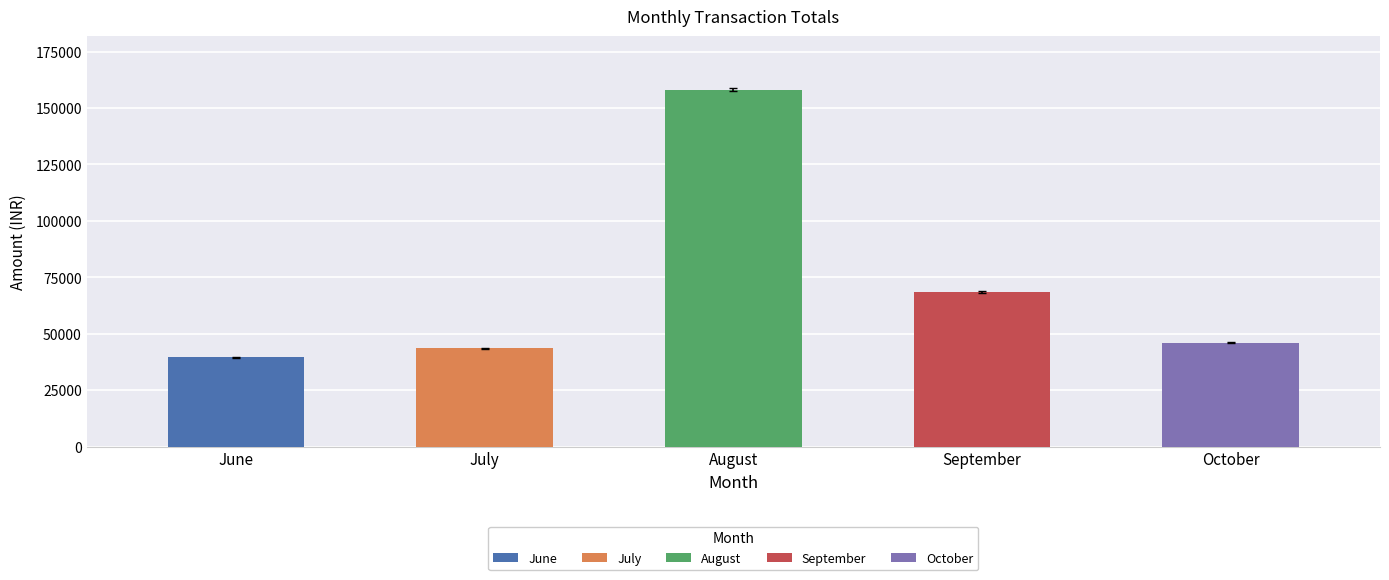

How many distinct data groups are displayed?

5